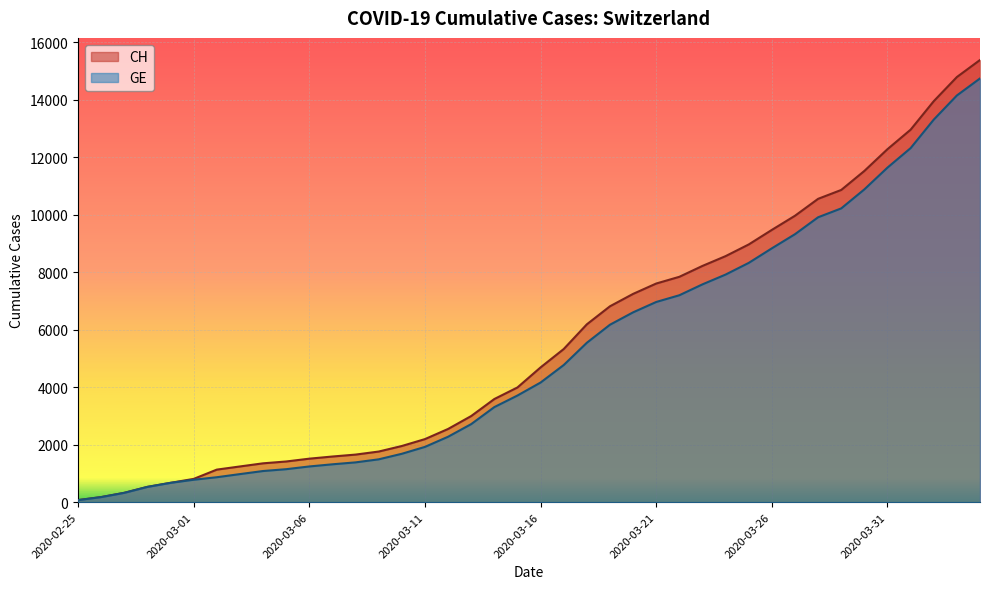

What is the difference between the GE values at 2020-03-14 and 2020-04-01?

9014